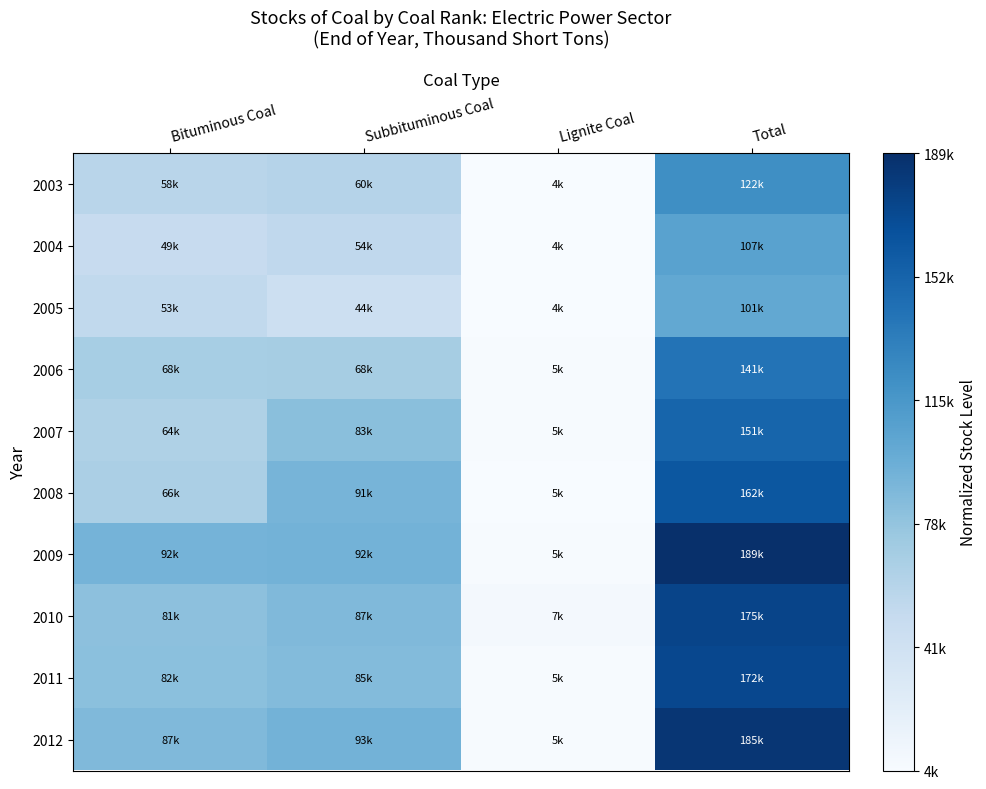

Which label corresponds to the smallest value in the chart?

Lignite Coal